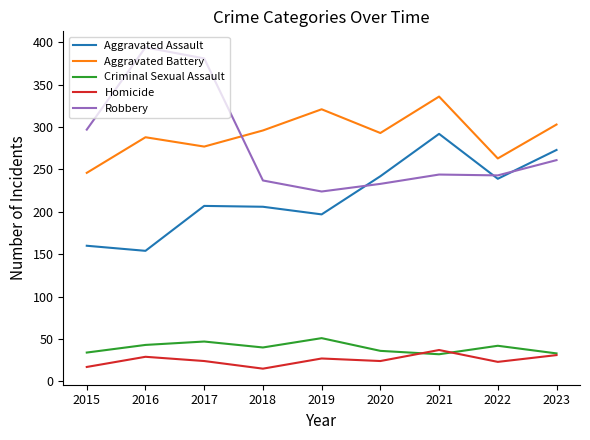

What is the average value of the Robbery series?

279